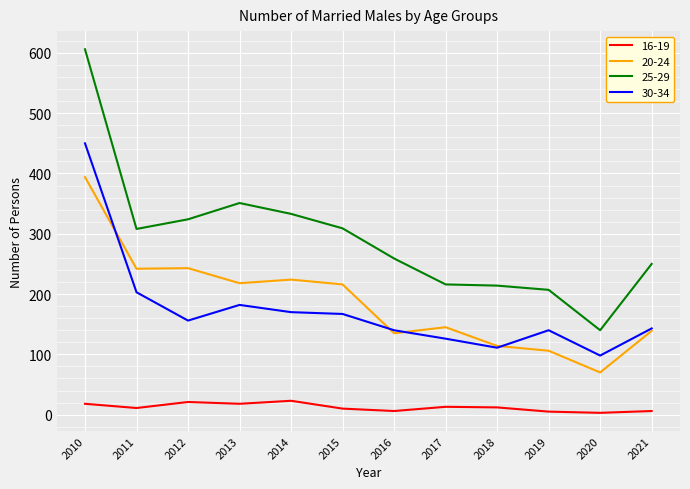

At which label does 20-24 reach its minimum?

2020